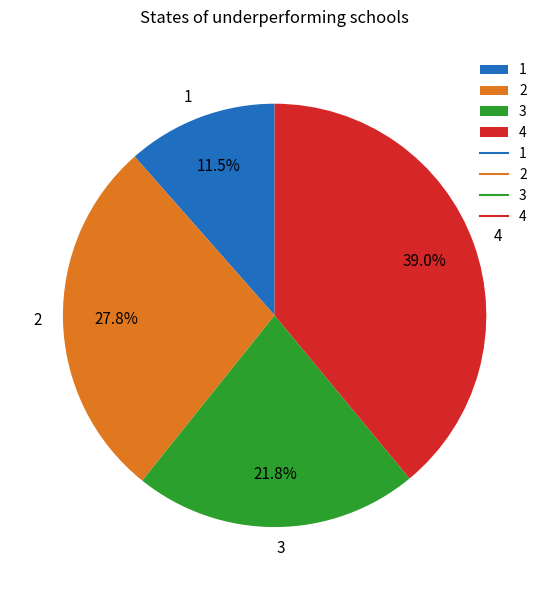

Does 2 account for over 50% of the chart?

No